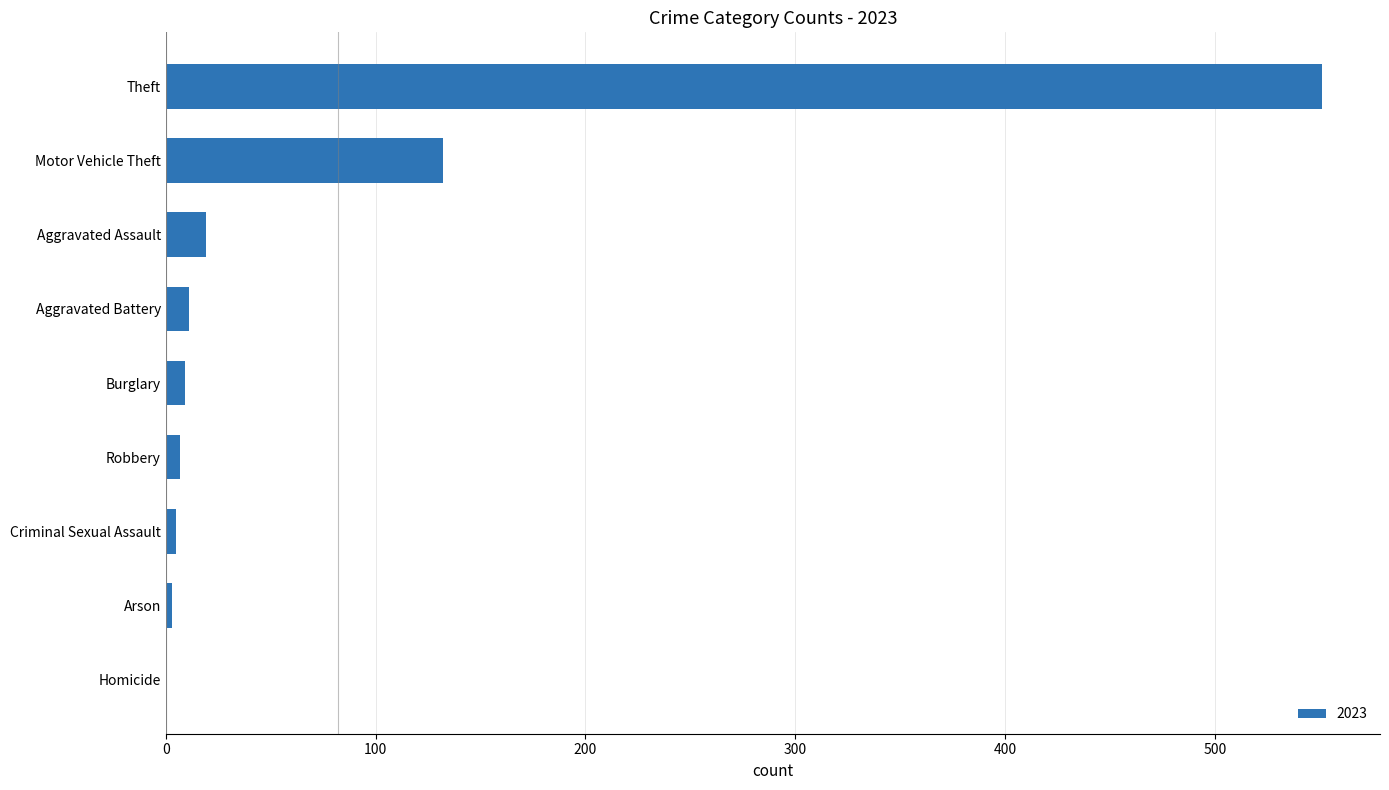

Where is the data nearest to the value 275?

Motor Vehicle Theft